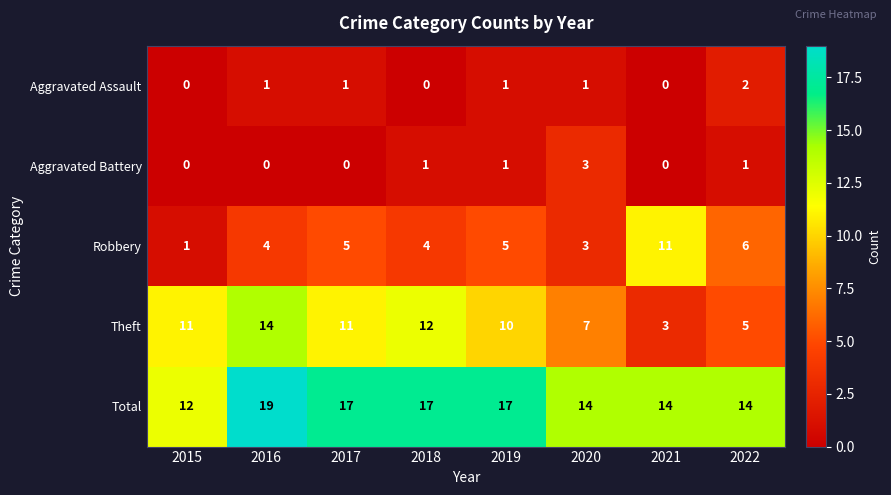

True or false: Total has a value of 14 at 2021.

True